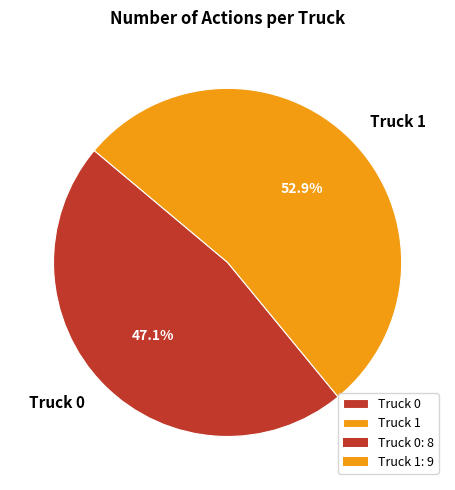

Is it true that Truck 0 is 40% of the pie?

False